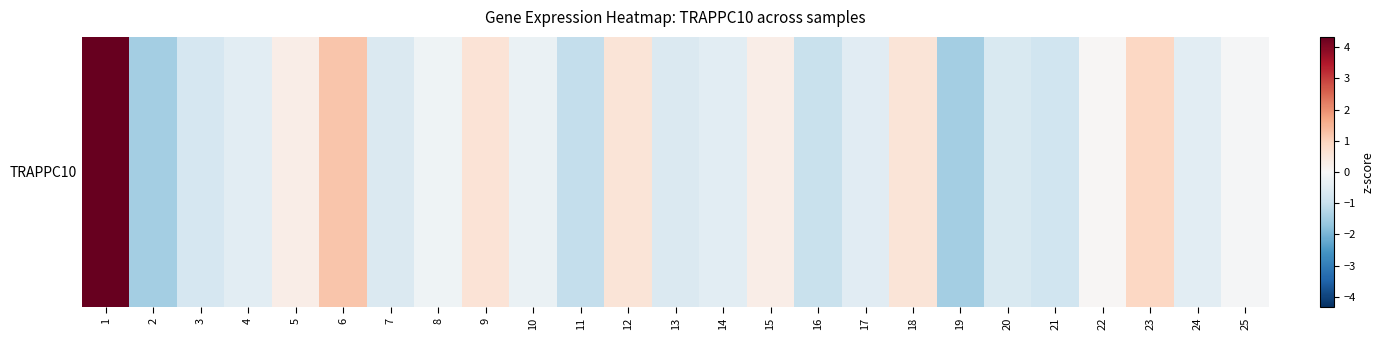

Reading right to left, list all the values displayed in this chart.

25=-0.0	24=-0.5	23=0.9	22=0.1	21=-0.9	20=-0.6	19=-1.5	18=0.6	17=-0.5	16=-1.0	15=0.3	14=-0.5	13=-0.6	12=0.5	11=-1.0	10=-0.3	9=0.6	8=-0.2	7=-0.6	6=1.2	5=0.3	4=-0.5	3=-0.7	2=-1.5	1=4.3